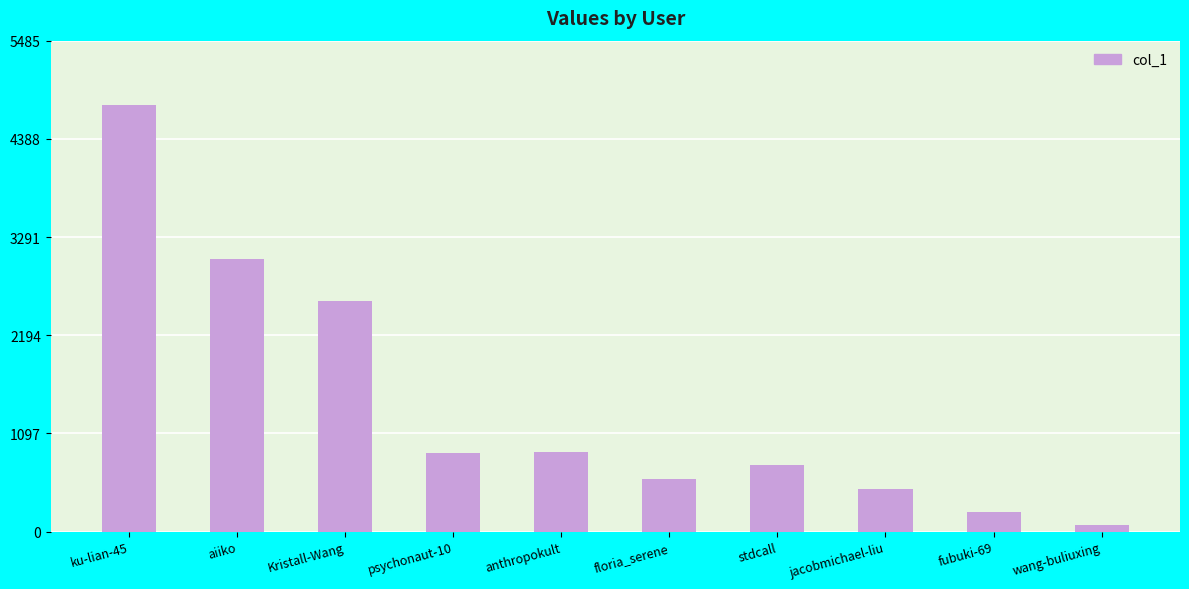

What is the greatest value displayed?

4770